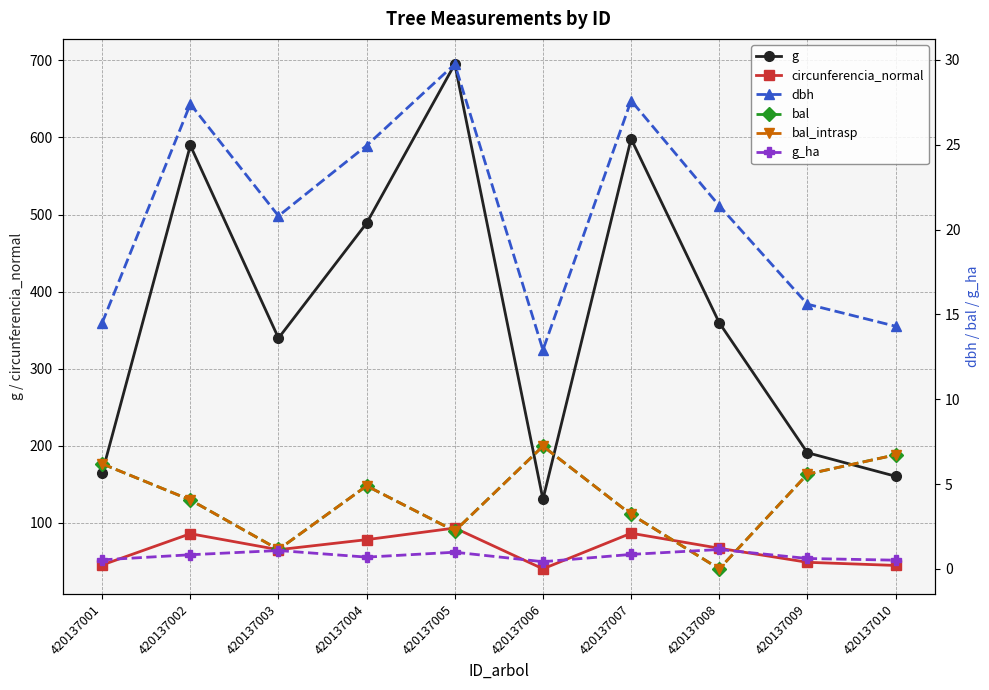

At which label is bal_intrasp closest to 3?

420137007